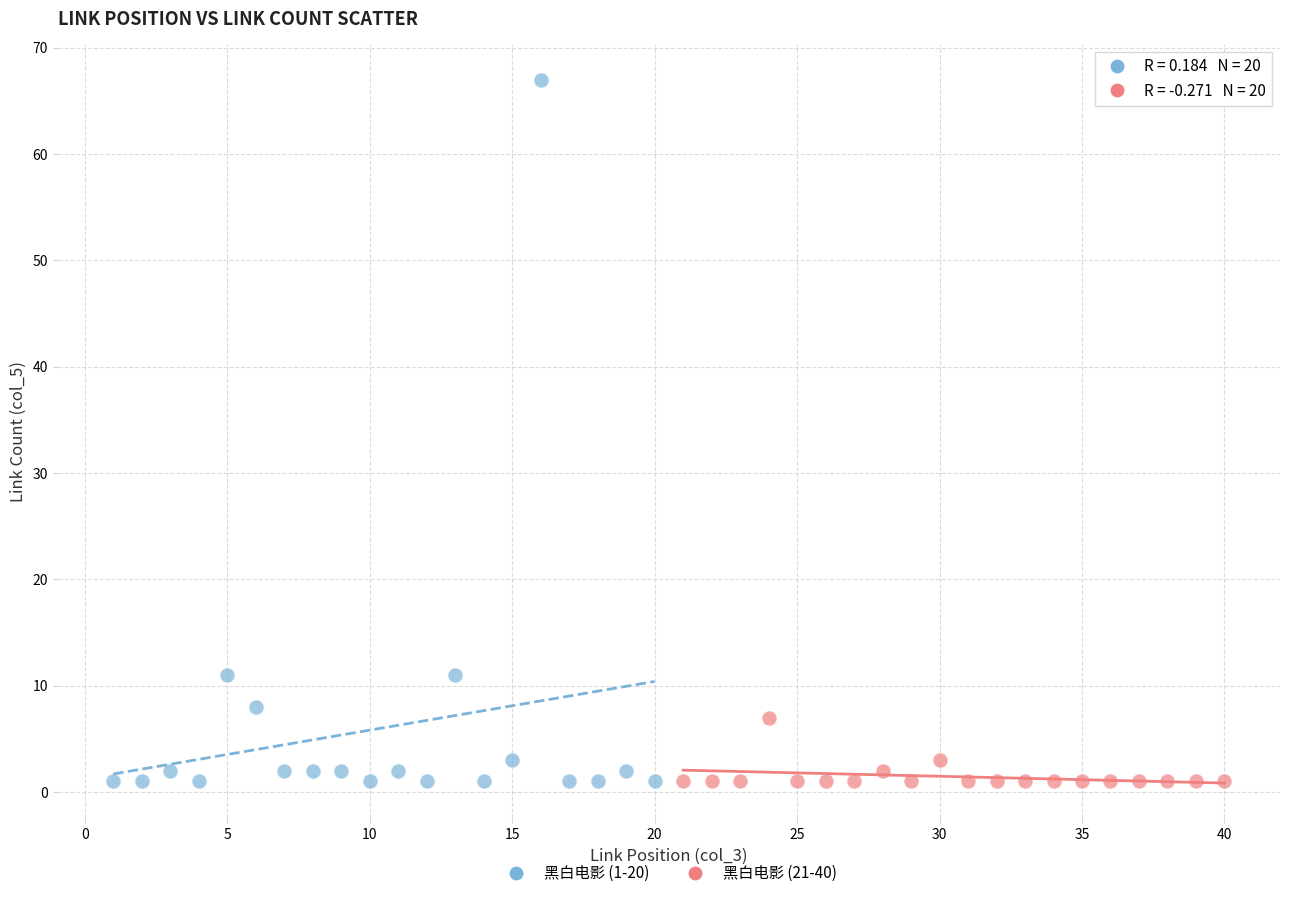

Which series contains the highest Y value?

黑白电影 (1-20)